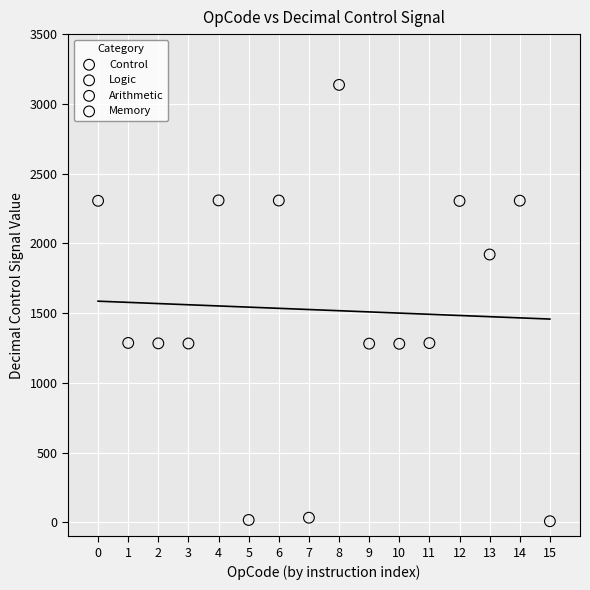

What are all the series names shown in the legend?

Logic, Arithmetic, Memory, Control